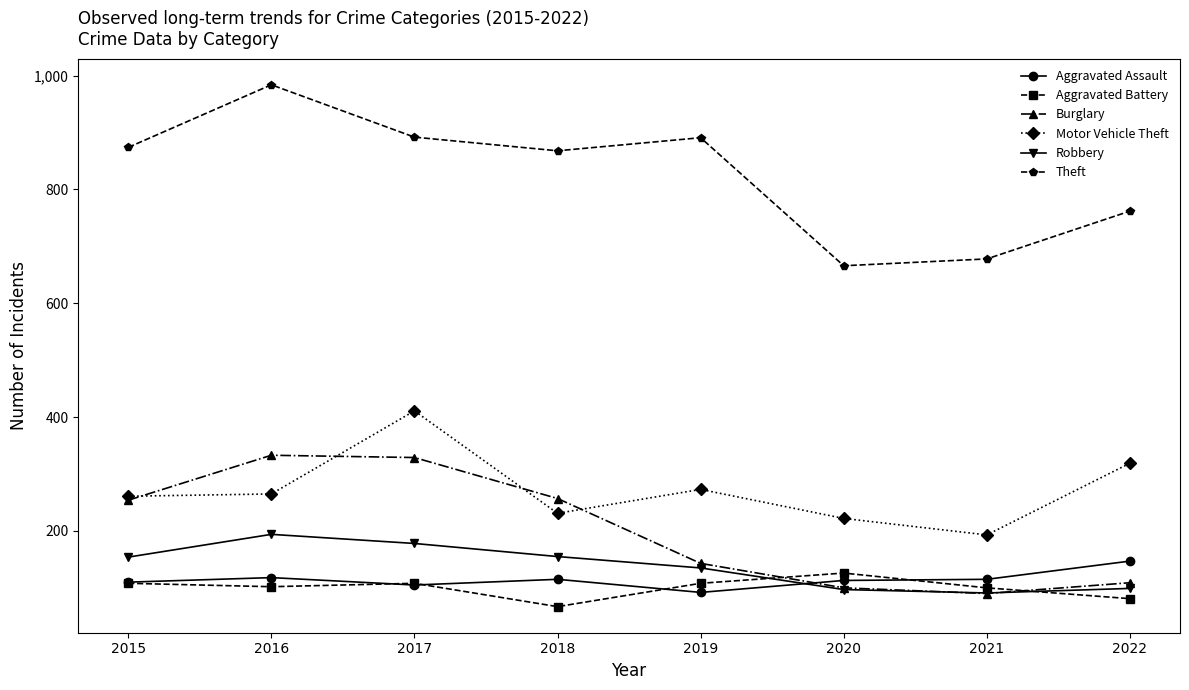

The value of Theft at 2016 is 227. True or false?

False